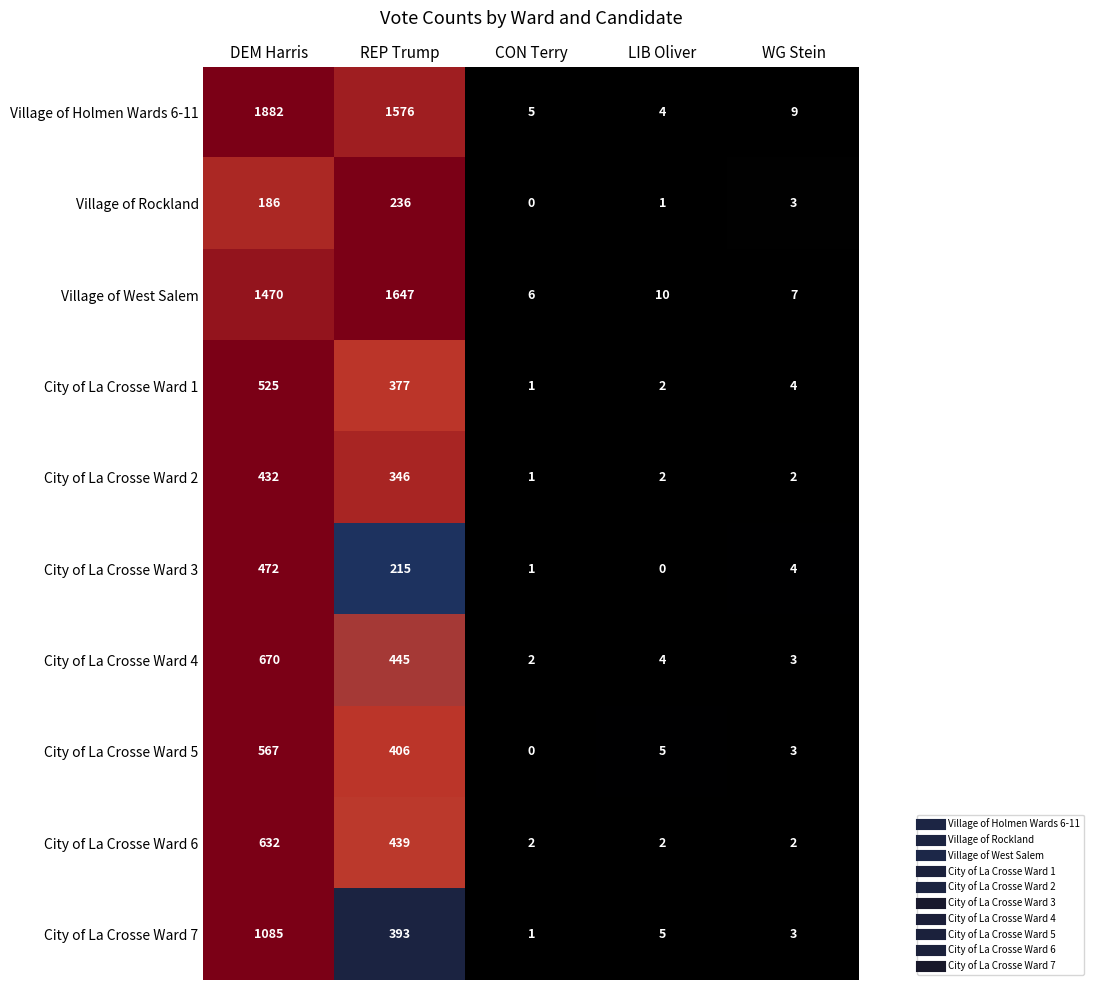

What is the average value of the Village of Holmen Wards 6-11 series?

695